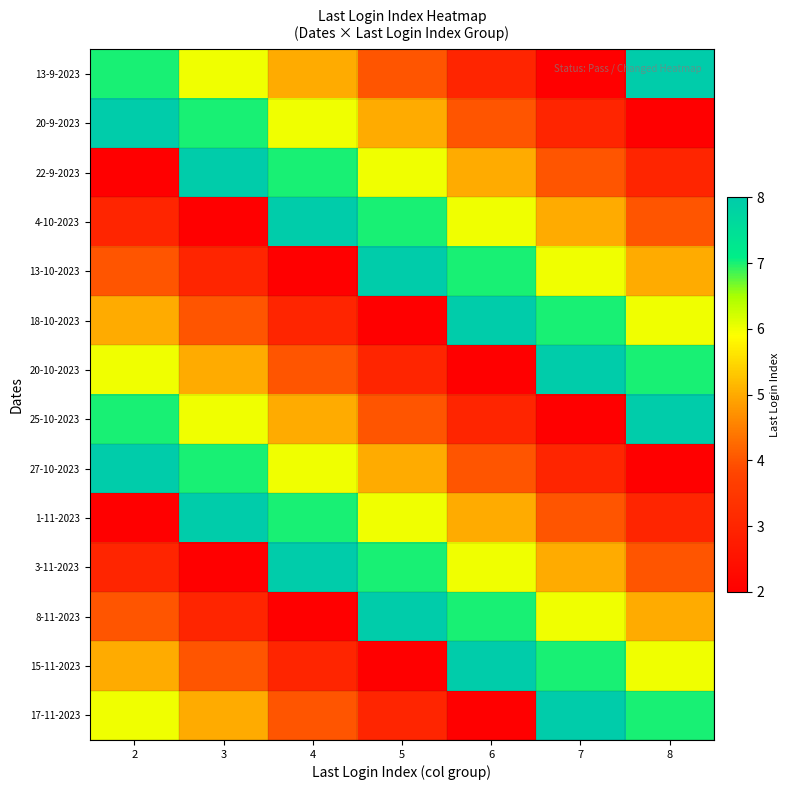

Reading right to left, transcribe all the data shown in this chart.

13-9-2023: 8=8	7=2	6=3	5=4	4=5	3=6	2=7
20-9-2023: 8=2	7=3	6=4	5=5	4=6	3=7	2=8
22-9-2023: 8=3	7=4	6=5	5=6	4=7	3=8	2=2
4-10-2023: 8=4	7=5	6=6	5=7	4=8	3=2	2=3
13-10-2023: 8=5	7=6	6=7	5=8	4=2	3=3	2=4
18-10-2023: 8=6	7=7	6=8	5=2	4=3	3=4	2=5
20-10-2023: 8=7	7=8	6=2	5=3	4=4	3=5	2=6
25-10-2023: 8=8	7=2	6=3	5=4	4=5	3=6	2=7
27-10-2023: 8=2	7=3	6=4	5=5	4=6	3=7	2=8
1-11-2023: 8=3	7=4	6=5	5=6	4=7	3=8	2=2
3-11-2023: 8=4	7=5	6=6	5=7	4=8	3=2	2=3
8-11-2023: 8=5	7=6	6=7	5=8	4=2	3=3	2=4
15-11-2023: 8=6	7=7	6=8	5=2	4=3	3=4	2=5
17-11-2023: 8=7	7=8	6=2	5=3	4=4	3=5	2=6